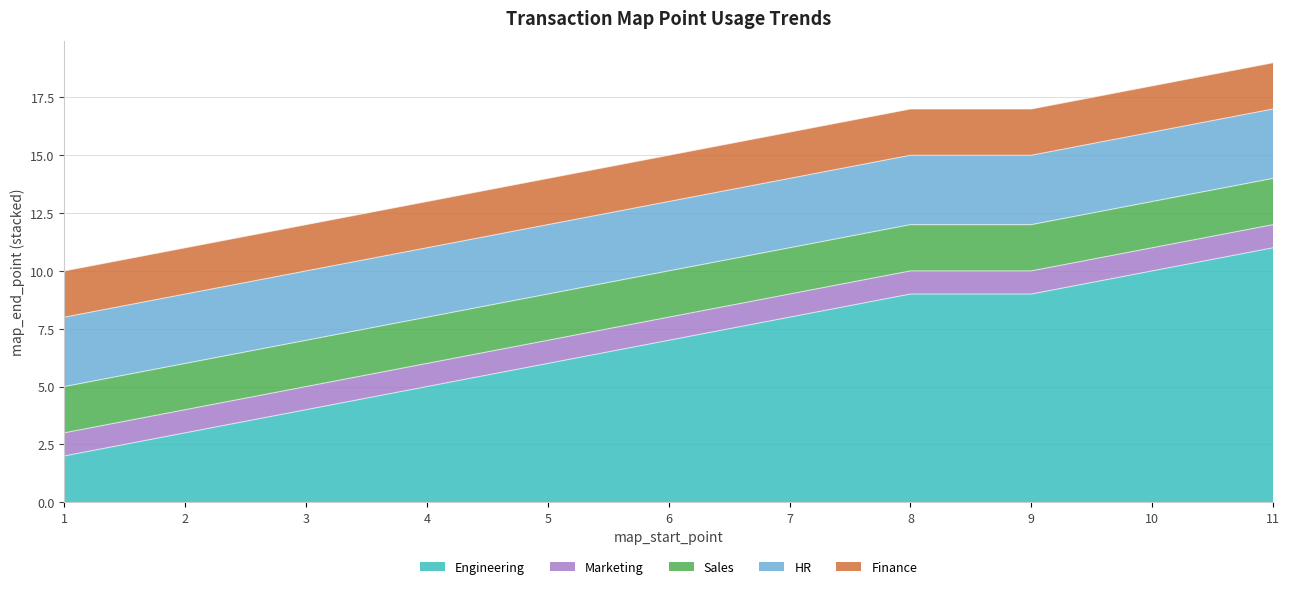

What is the minimum value shown in the chart?

1